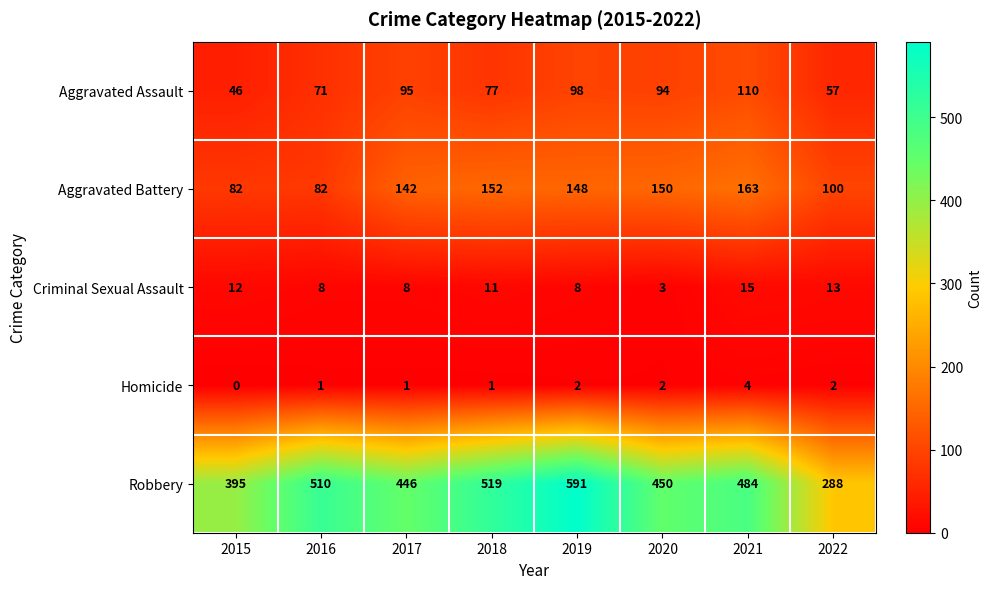

The value of Robbery at 2021 is 484. True or false?

True